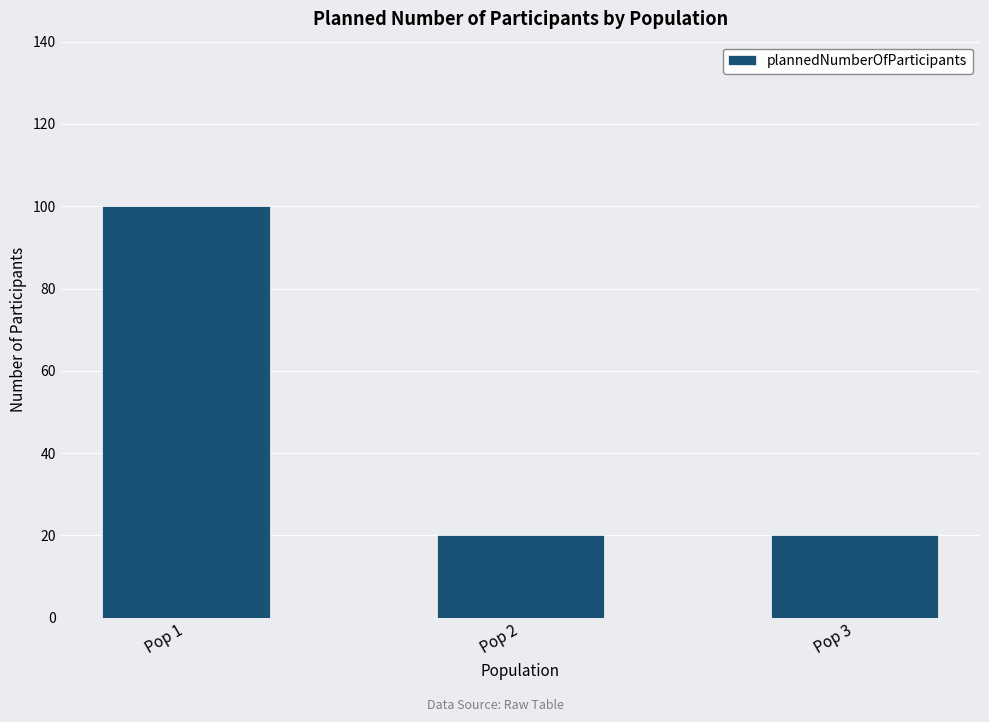

Between Pop 1 and Pop 2, which is larger?

Pop 1